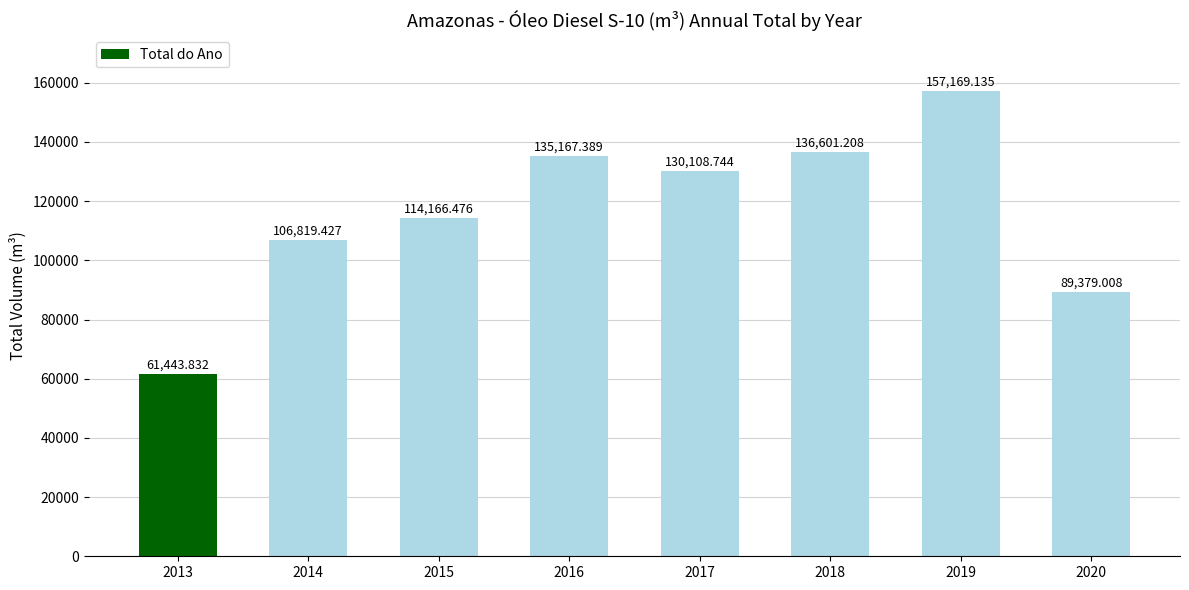

What is the difference between the values at 2020 and 2019?

67790.1